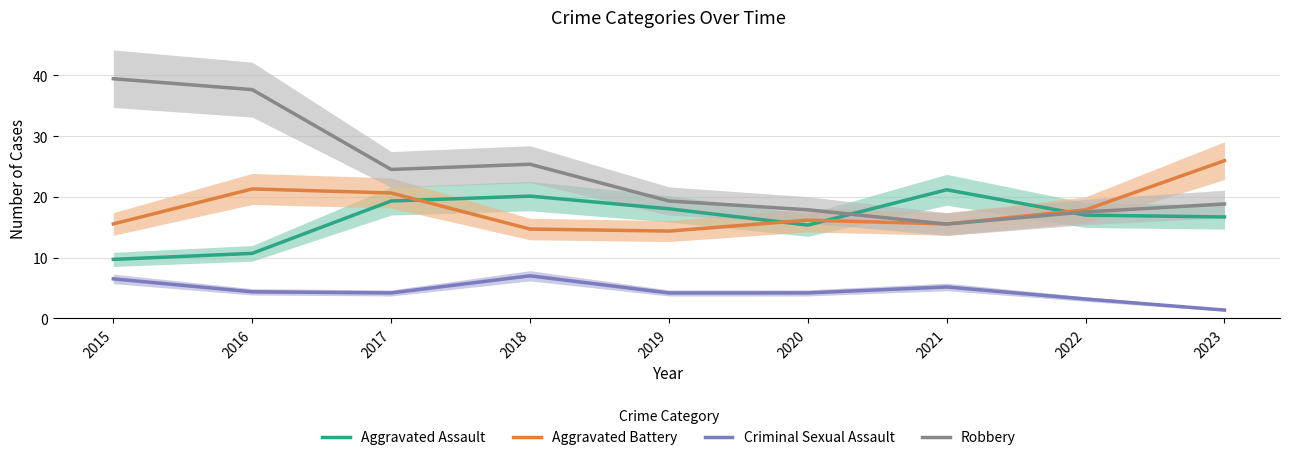

List the series in order of their peak value, highest first.

Robbery, Aggravated Battery, Aggravated Assault, Criminal Sexual Assault